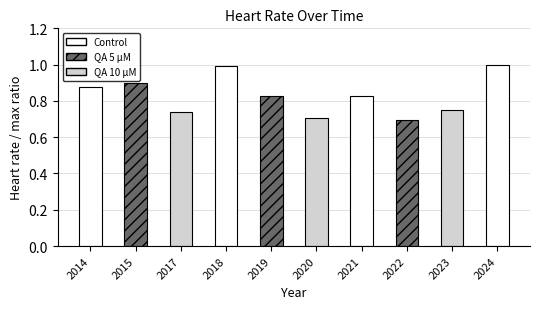

How many distinct data groups are displayed?

1